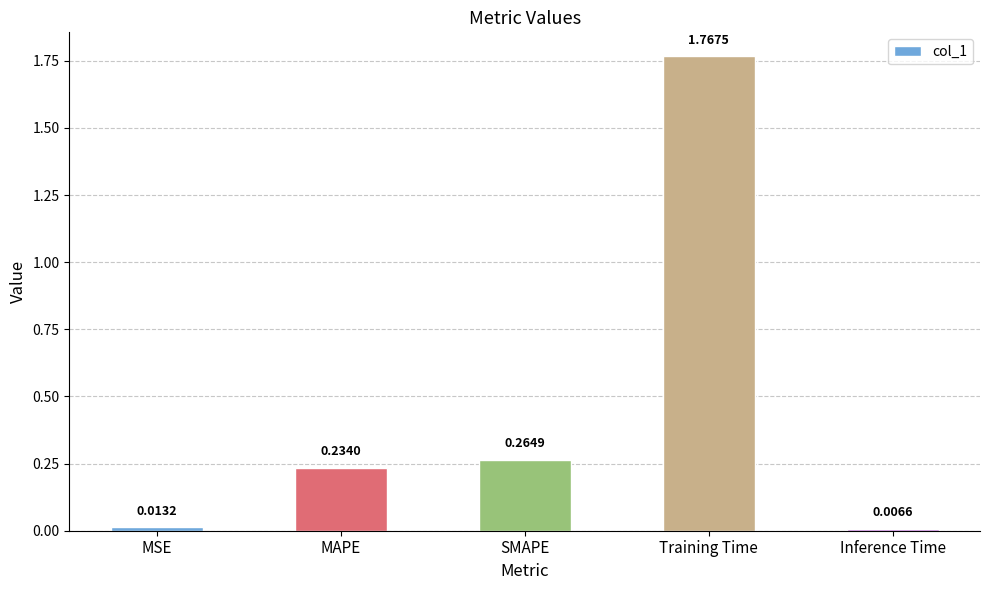

What is the label of the 2nd bar from the left?

MAPE